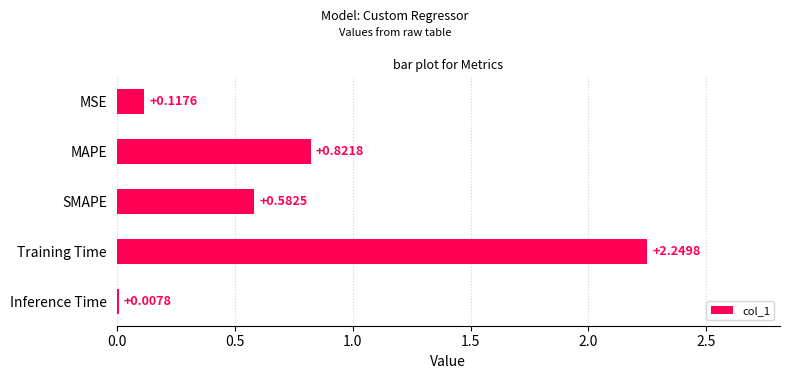

What is the change in value from MAPE to Training Time?

+1.4